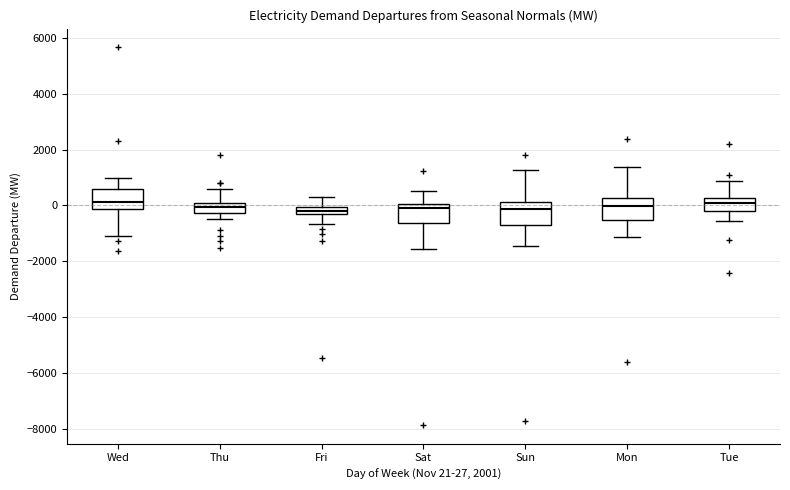

Where does the upper whisker of the box for Thu end on the y-axis? The values are not printed on the chart, so give them approximately, as read against the axis.

600